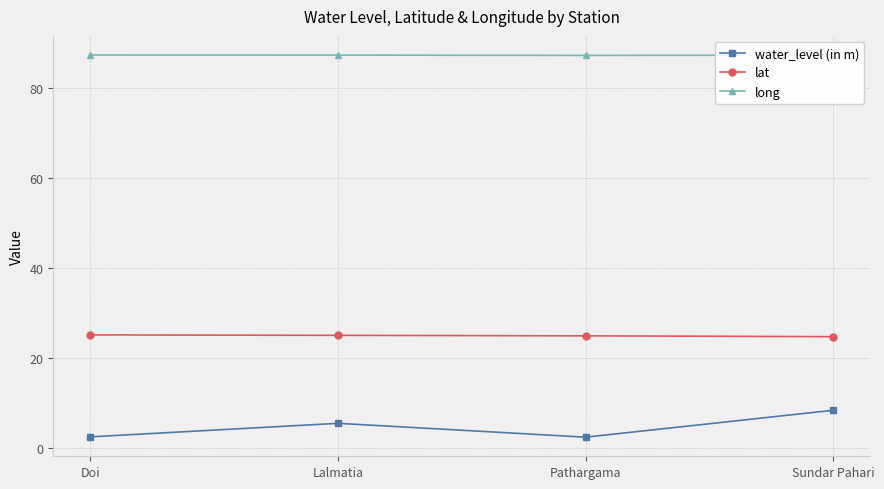

What is the total value across all series at Doi?

115.0